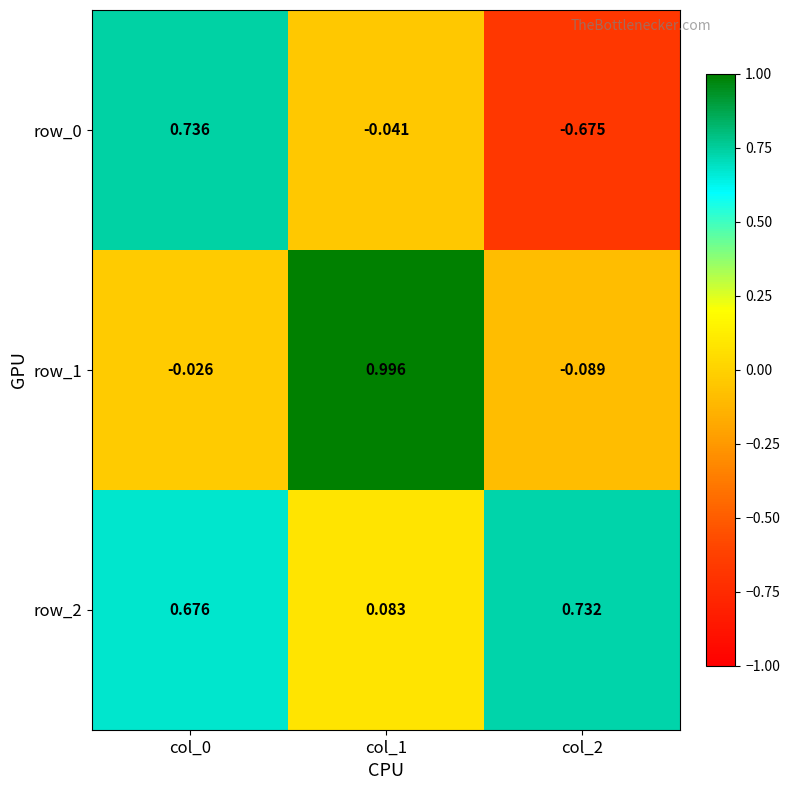

Is the value of row_2 at col_2 greater than the value of row_0 at col_2?

Yes